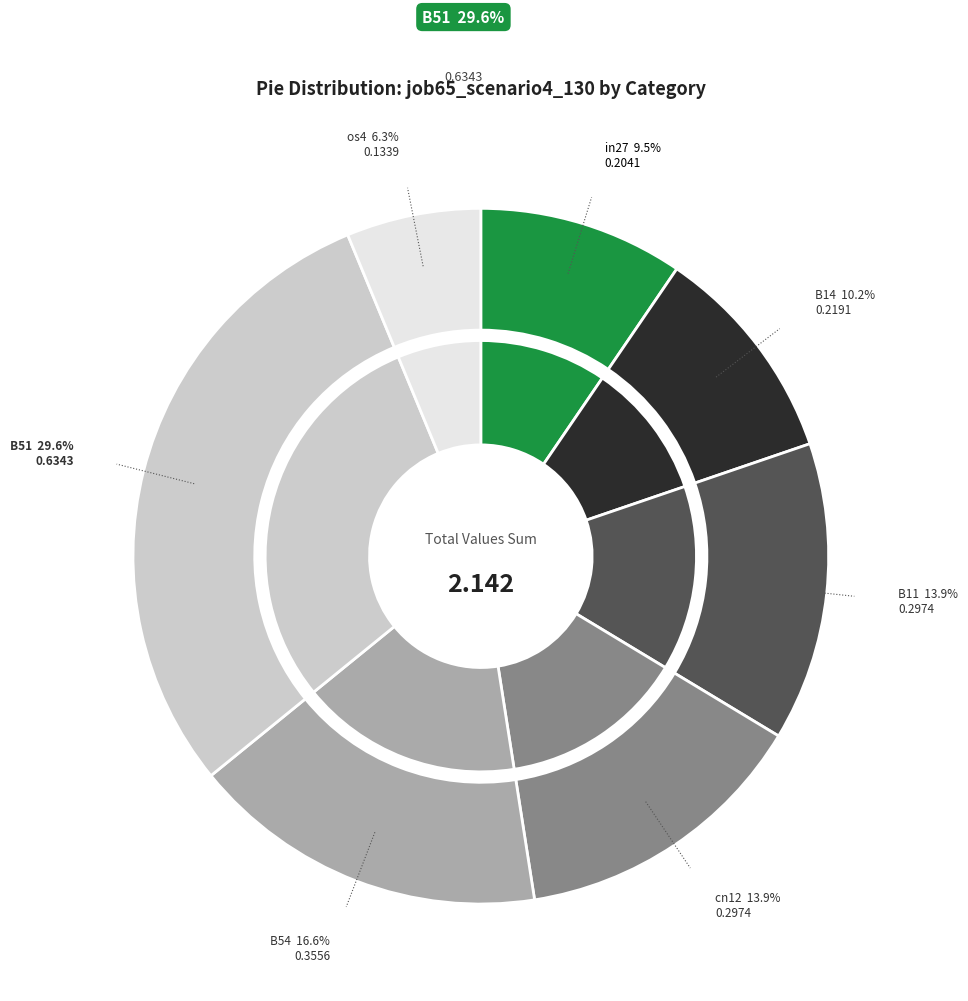

To the nearest percent, what is the combined percentage of in27 and B51?

39%